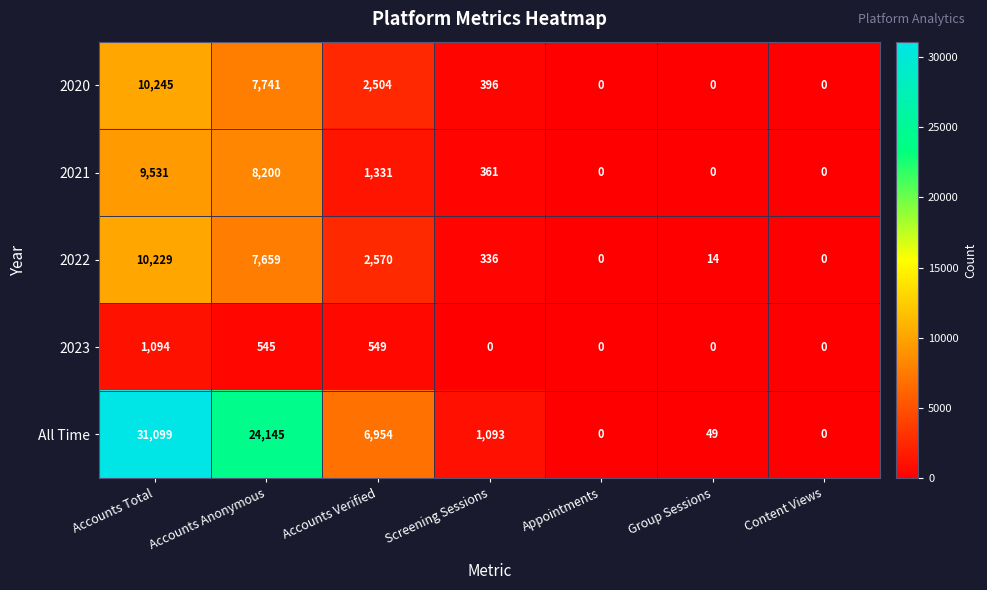

True or false: 2023 has a value of 584 at Group Sessions.

False